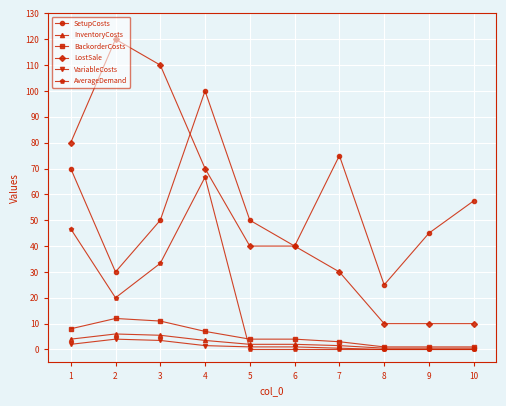

List the series in order of their peak value, highest first.

LostSale, SetupCosts, AverageDemand, BackorderCosts, InventoryCosts, VariableCosts